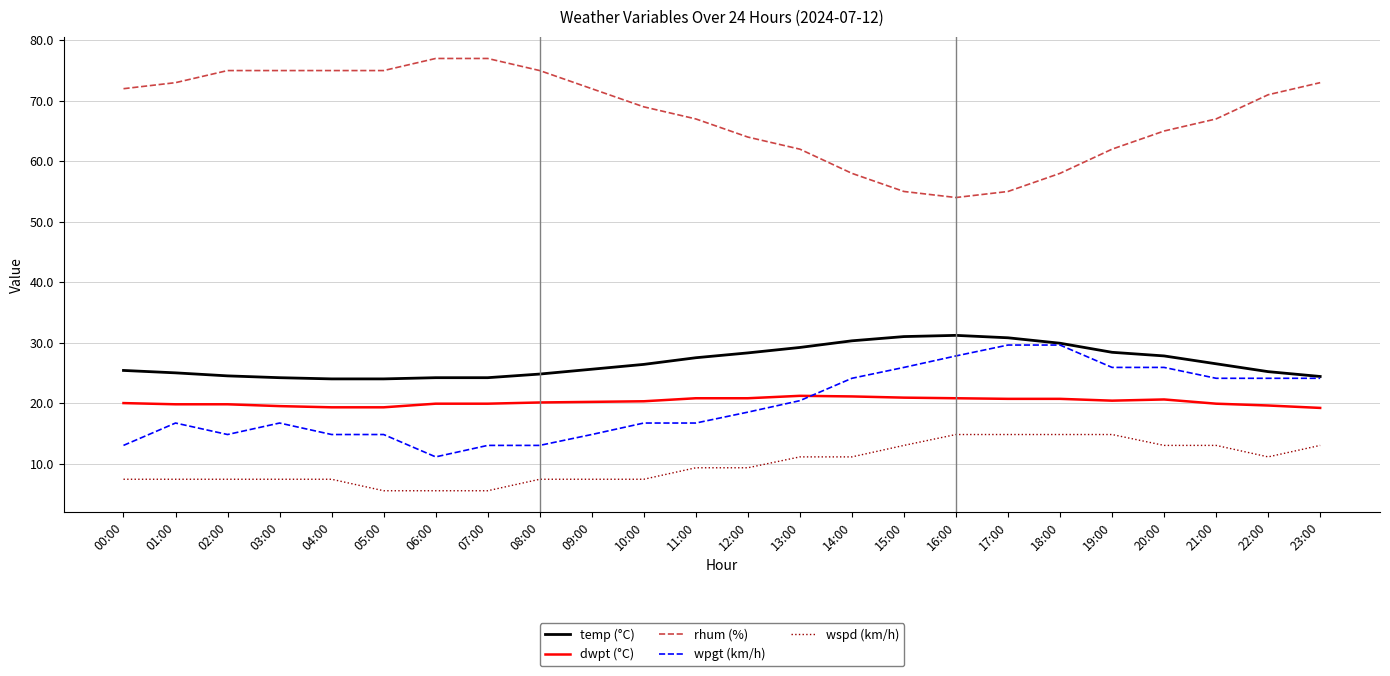

What is the sum of the wpgt (km/h) values at 02:00 and 23:00?

38.9